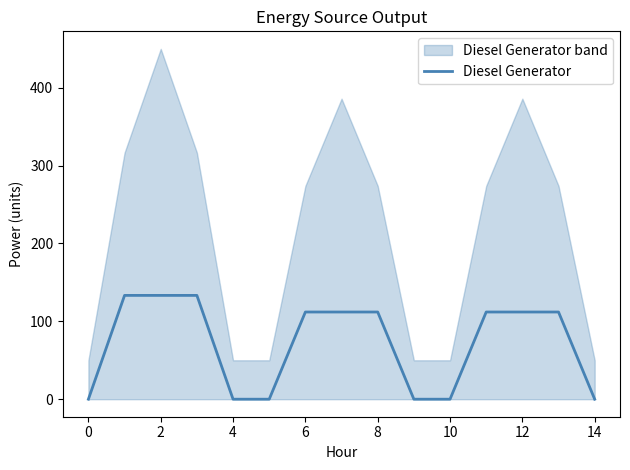

How many distinct data groups are displayed?

1